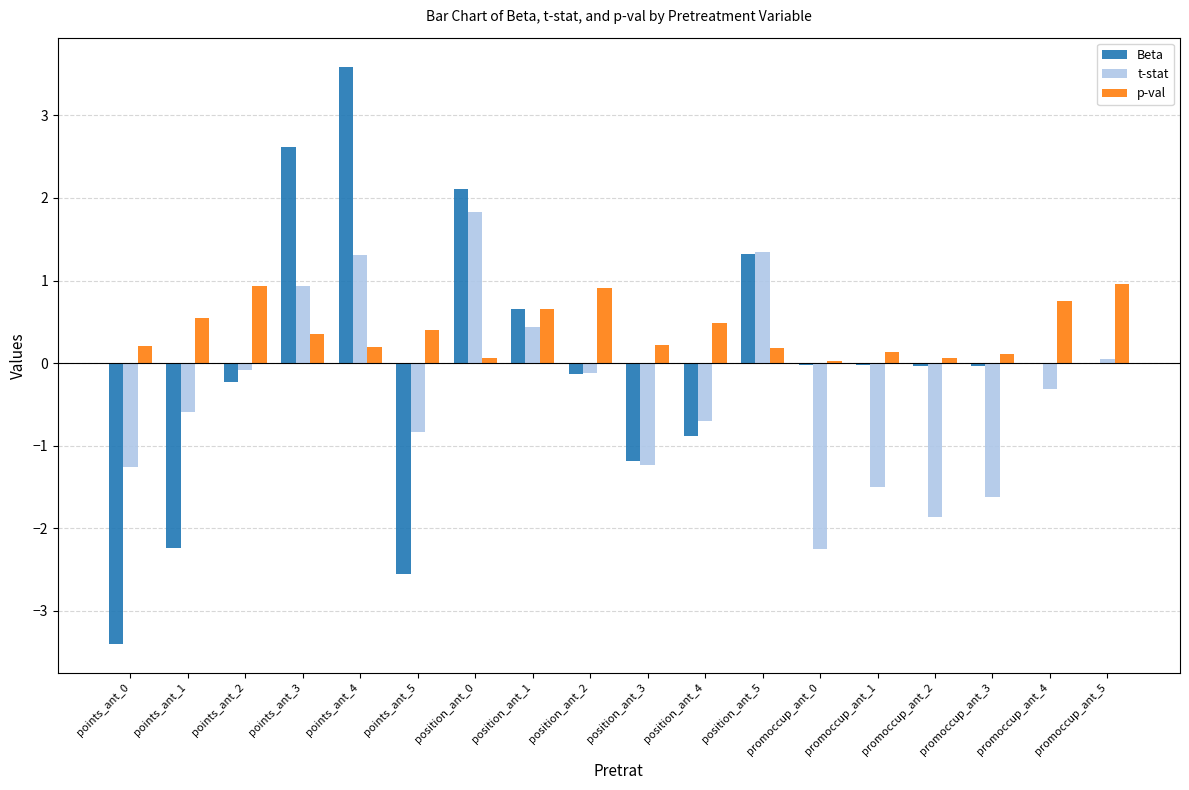

How many categories are shown in the chart?

18